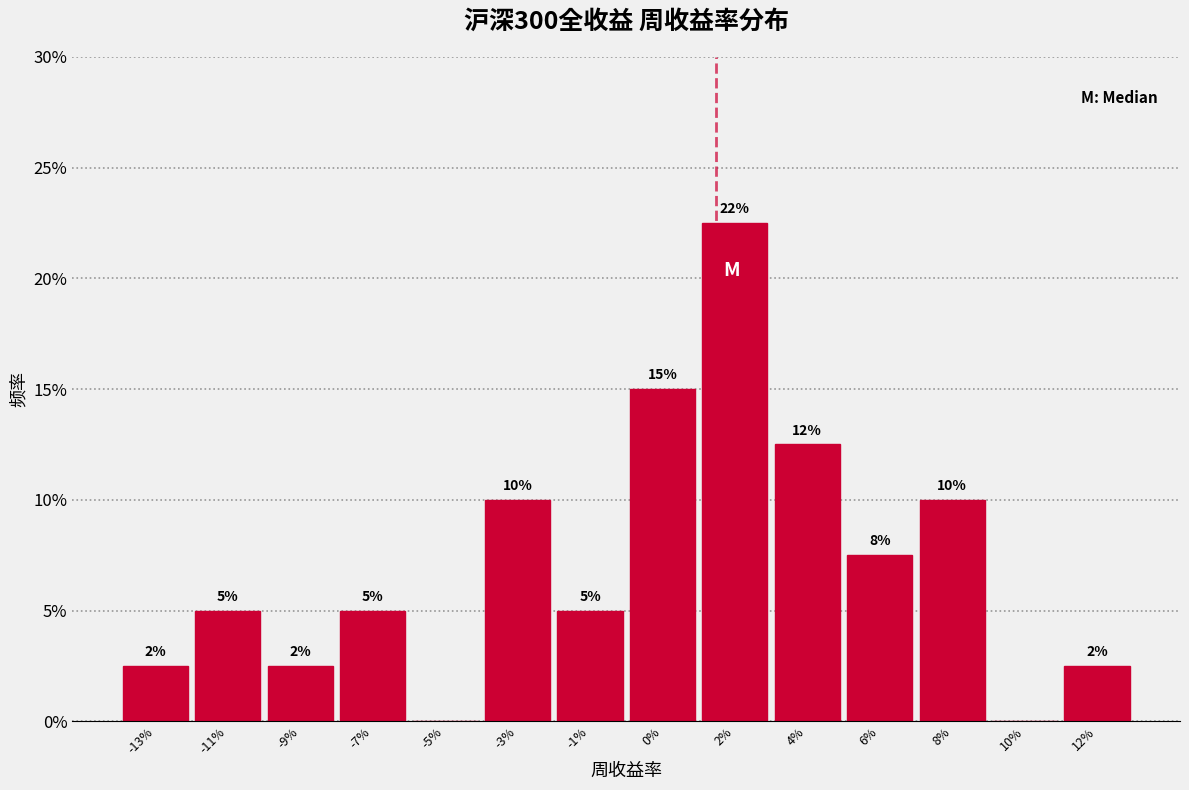

What is the greatest value displayed?

22.5